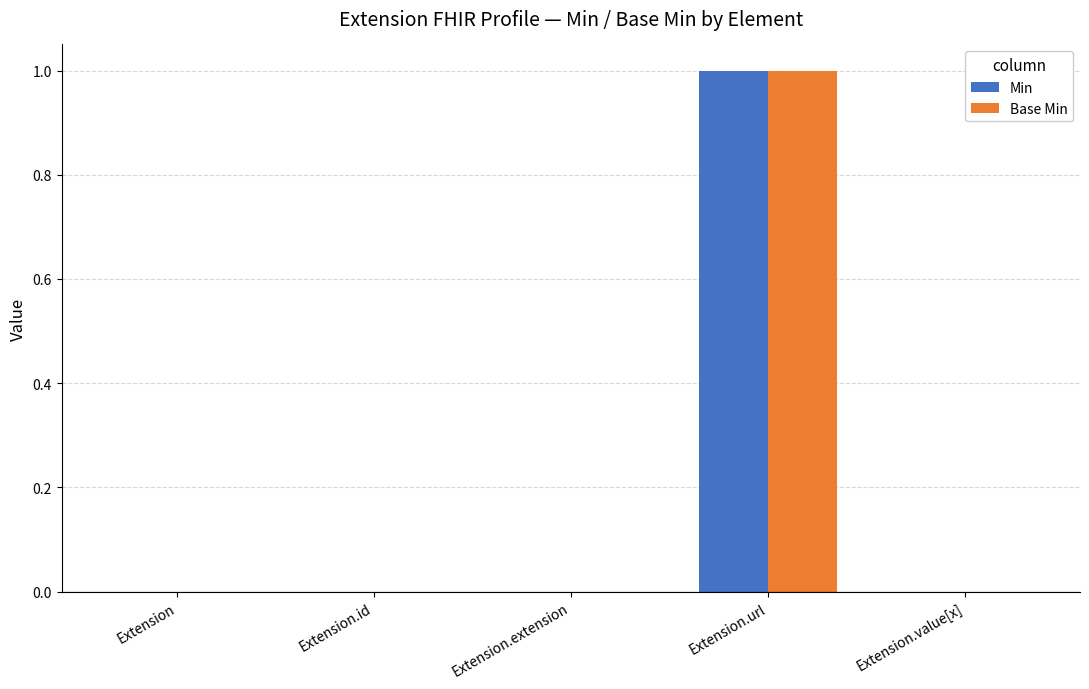

At which category is the sum across all series the highest?

Extension.url